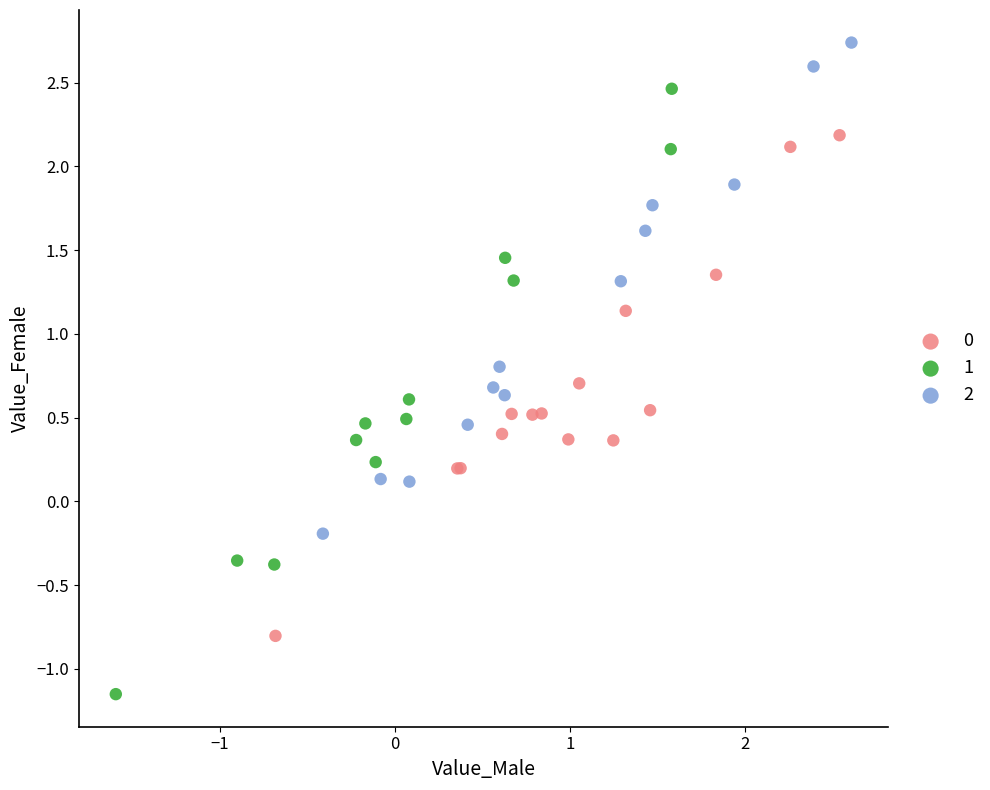

What are all the series names shown in the legend?

0, 1, 2